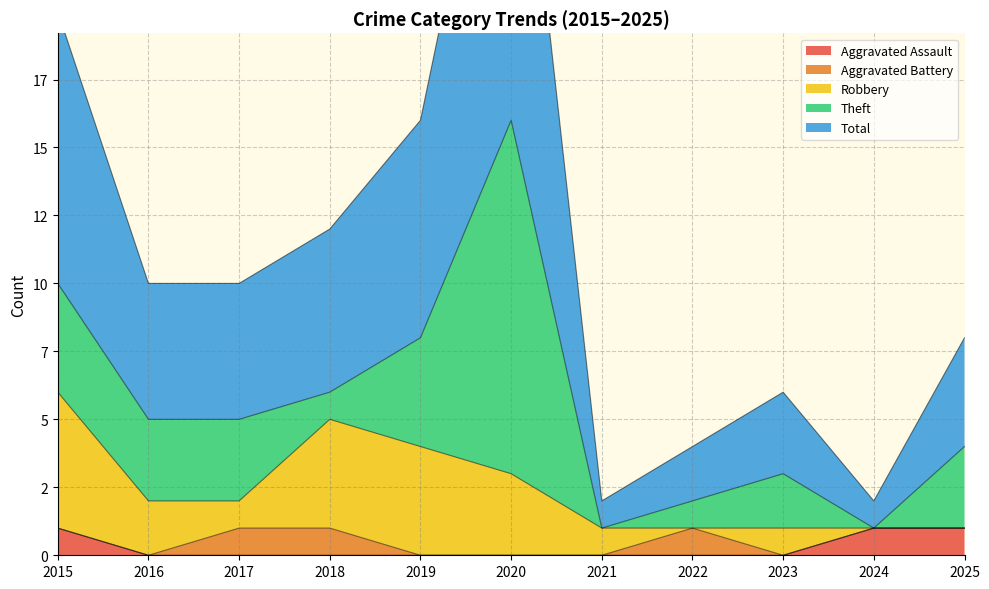

Does the chart have visible grid lines?

Yes